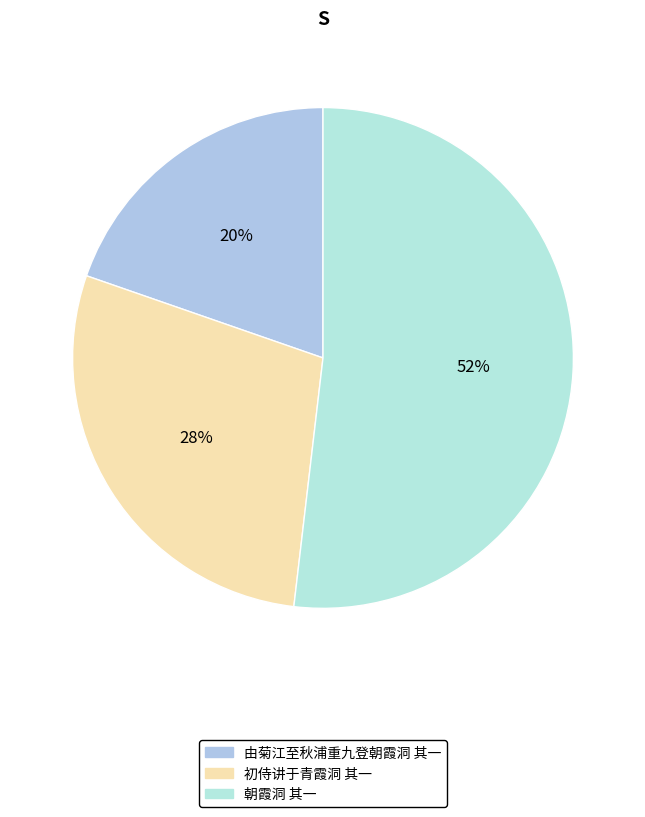

What is the ratio of the value at 由菊江至秋浦重九登朝霞洞 其一 to the value at 朝霞洞 其一?

0.4